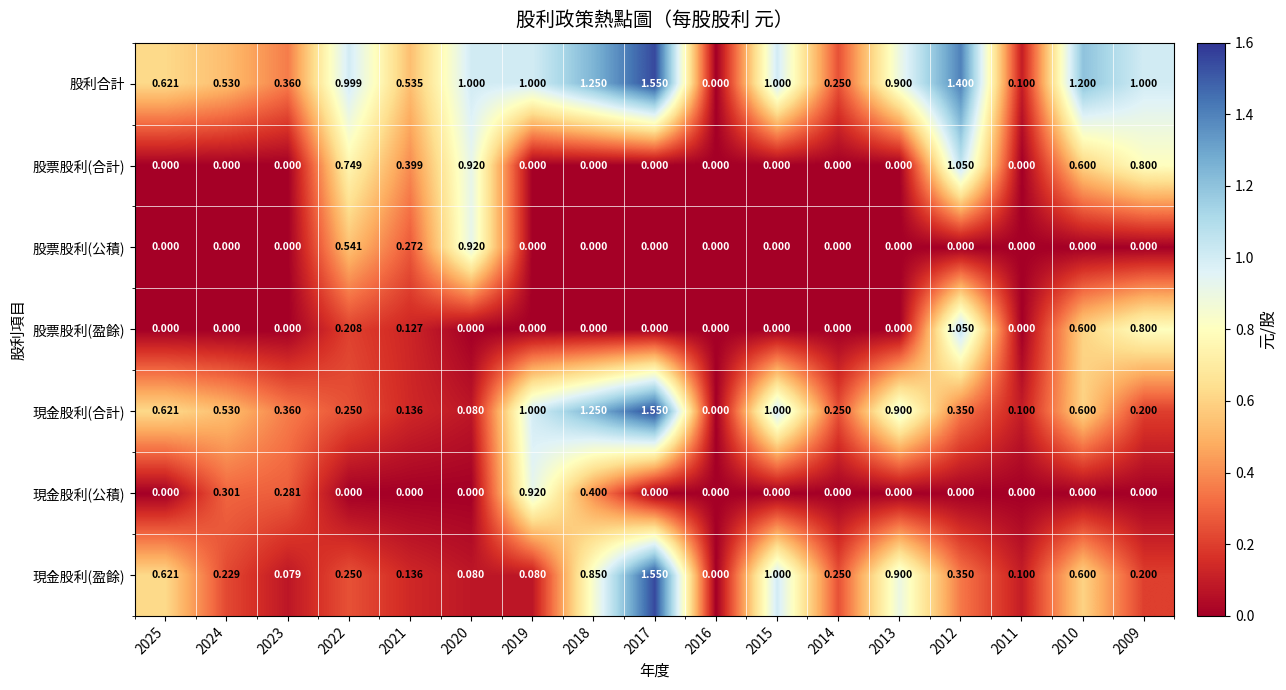

Which series has the largest total across all categories?

股利合計